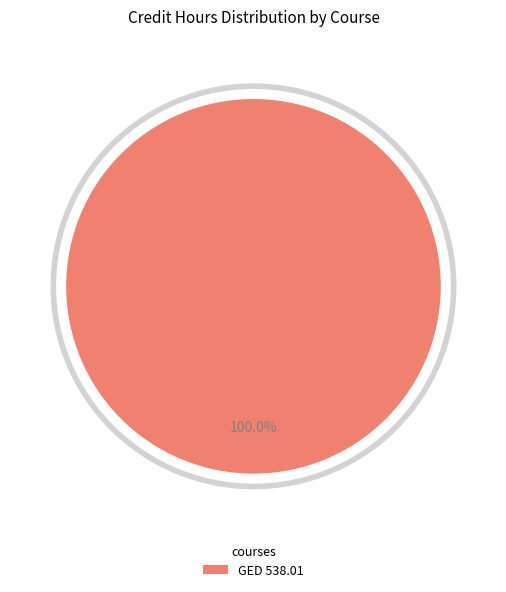

What percentage is NOT represented by GED 690.01?

100.0%